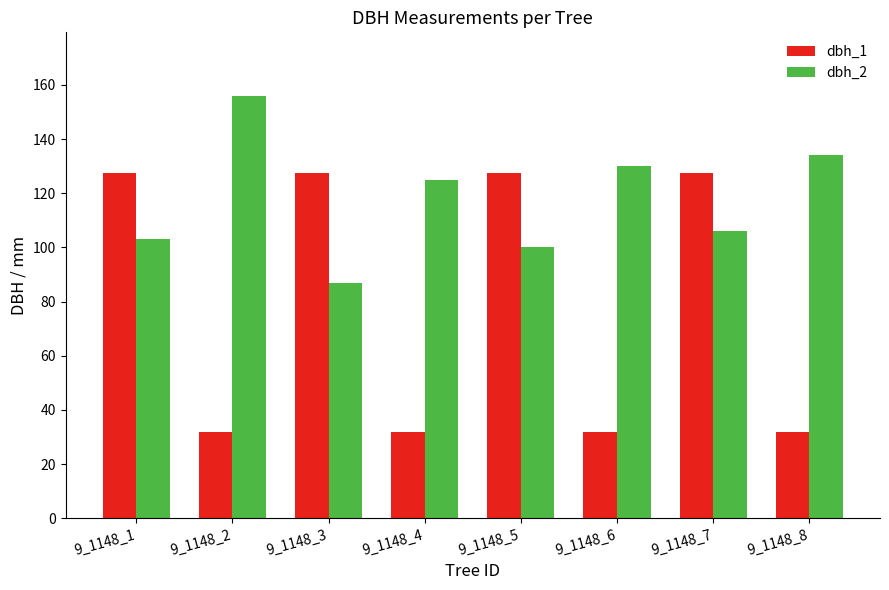

Is the value of dbh_1 at 9_1148_2 greater than the value of dbh_2 at 9_1148_2?

No